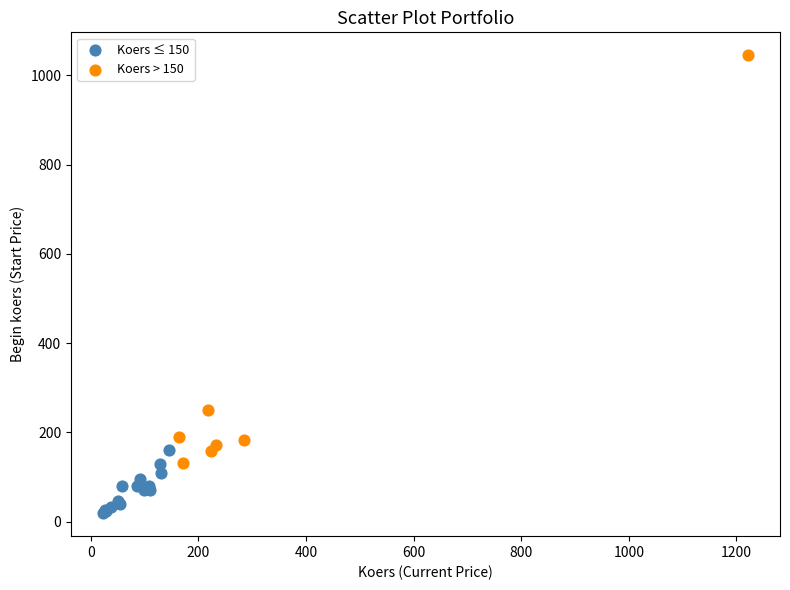

Which series has the largest Y range (max minus min)?

Koers > 150